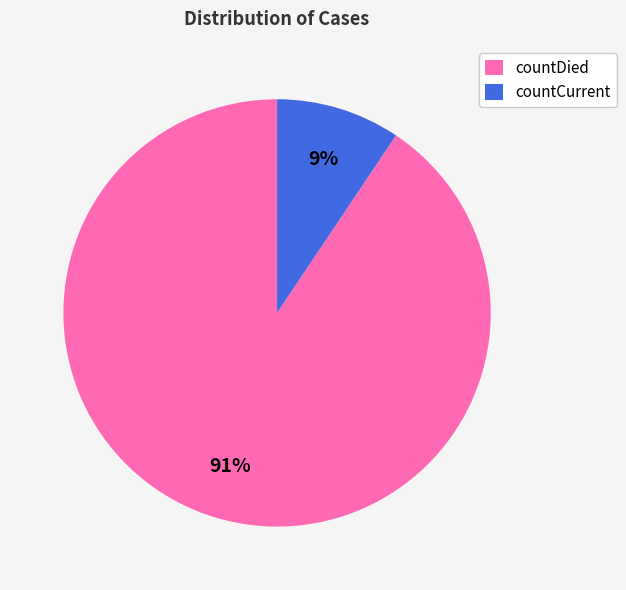

Combined, do countDied and countCurrent account for over 50%?

Yes